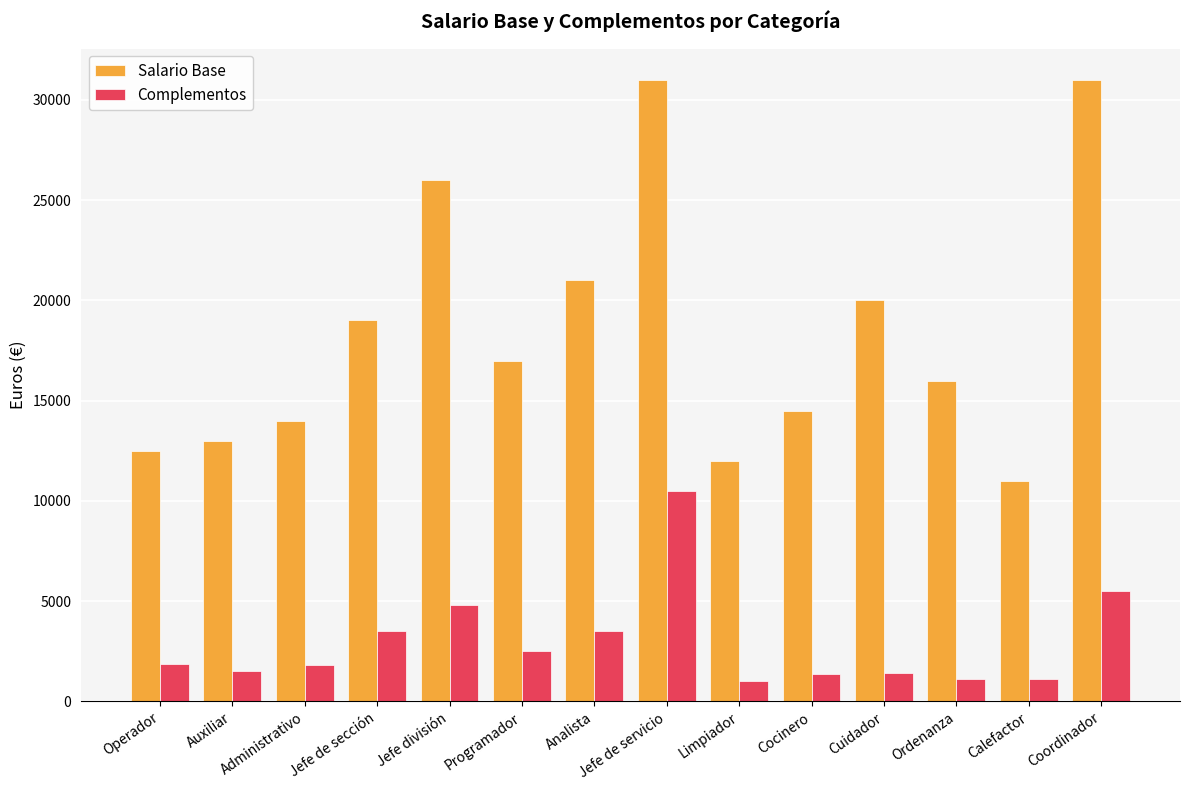

Rank the series at Auxiliar from lowest to highest value.

Complementos, Salario Base